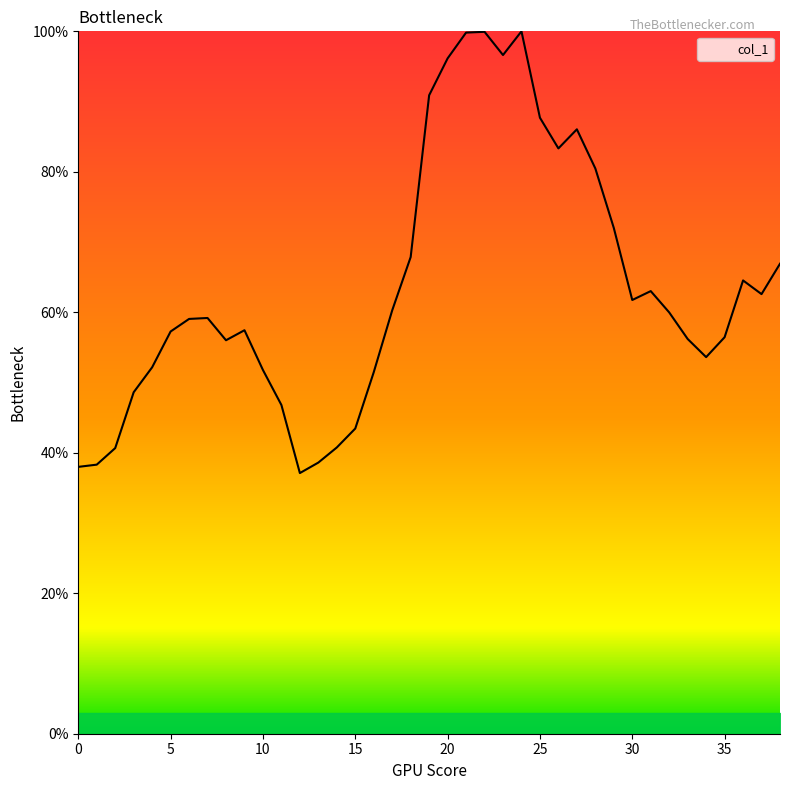

Count the number of categories in the chart.

39